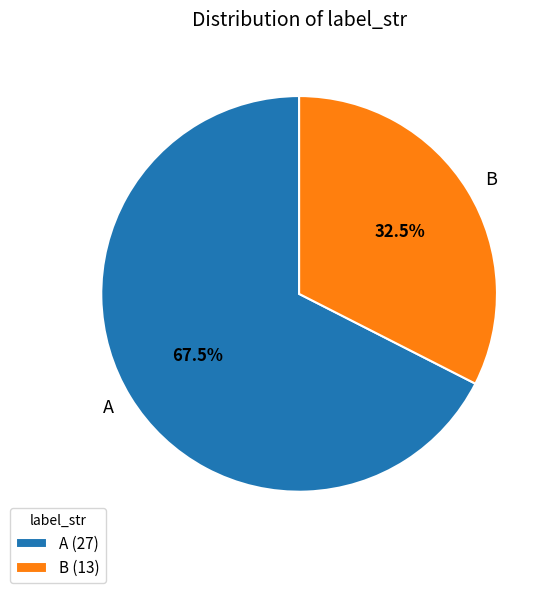

What is the smallest slice in the pie chart?

B